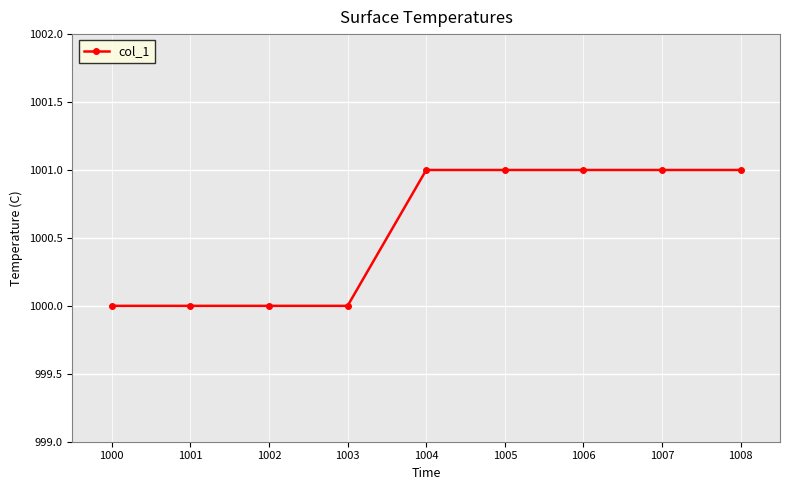

What is the difference between the maximum and second lowest values?

1